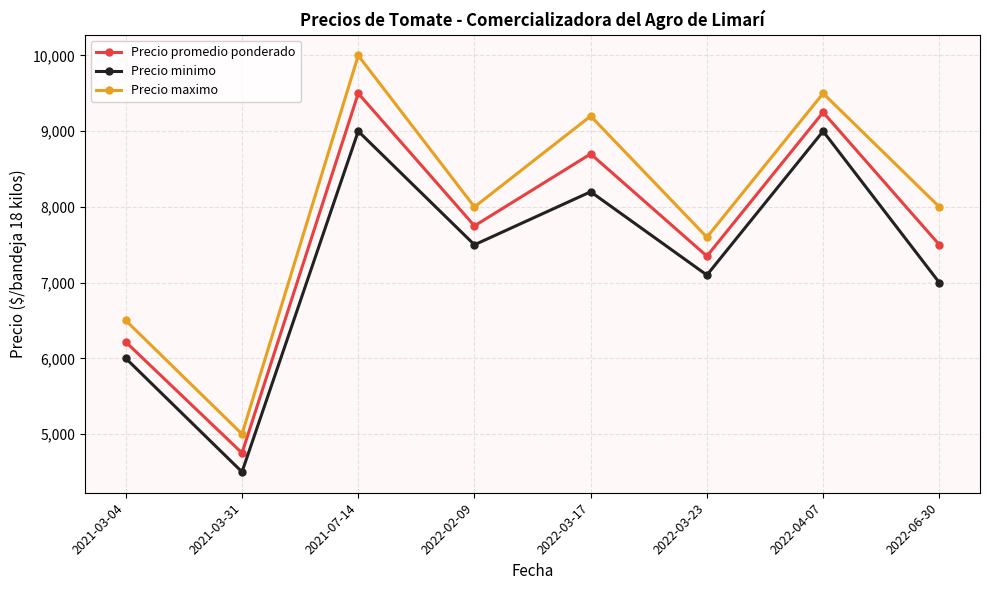

Between 2022-03-17 and 2022-03-23, which series saw the biggest shift?

Precio maximo